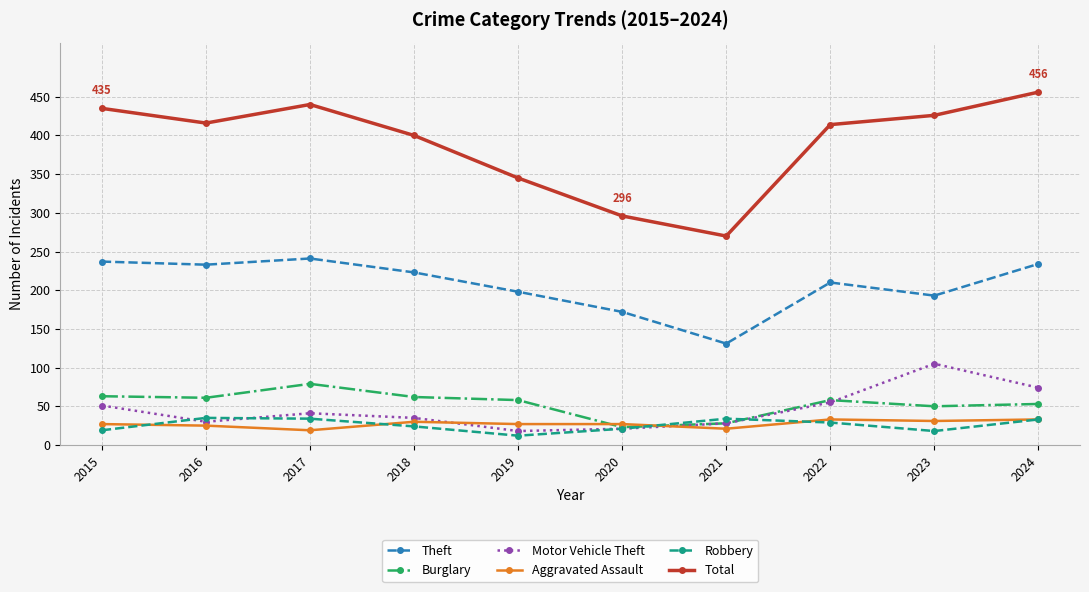

Is it true that Aggravated Assault equals 30 at 2018?

True